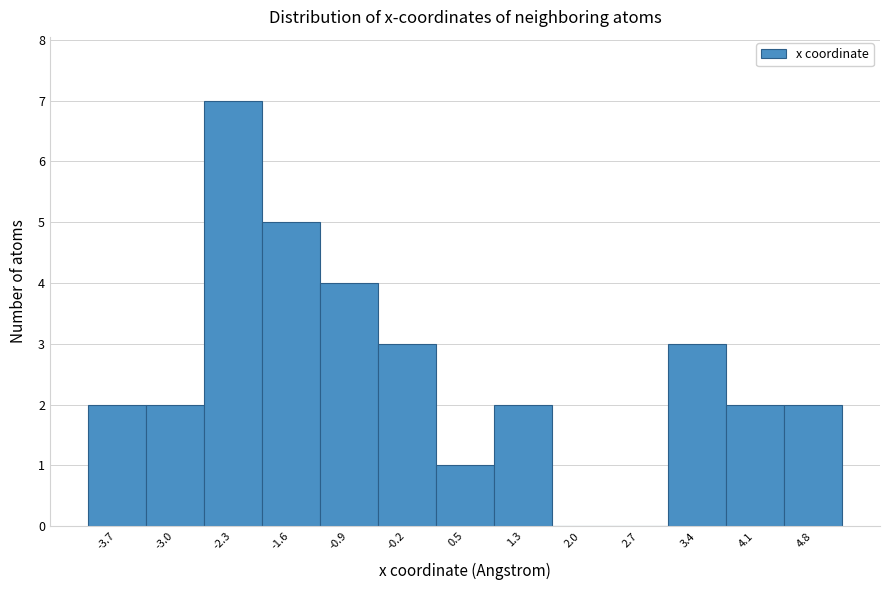

Which range on the x-axis has the tallest bar?

-2.6 to -1.9